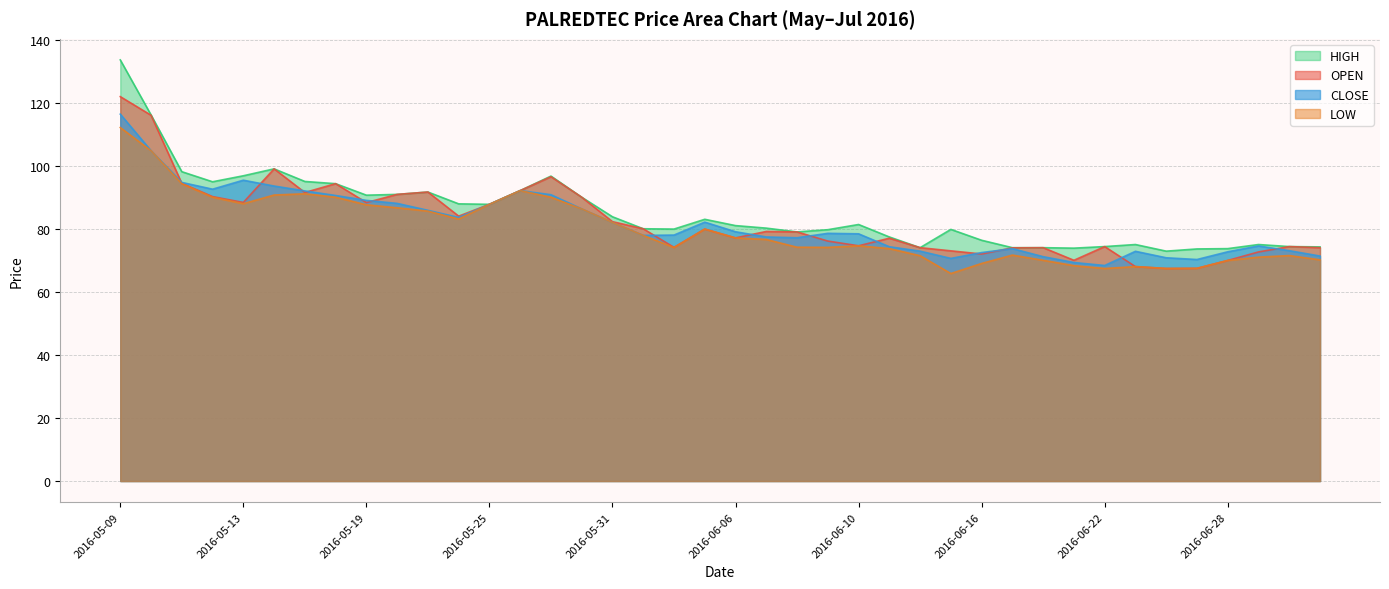

Is the value of LOW at 2016-07-01 greater than the value of CLOSE at 2016-06-10?

No